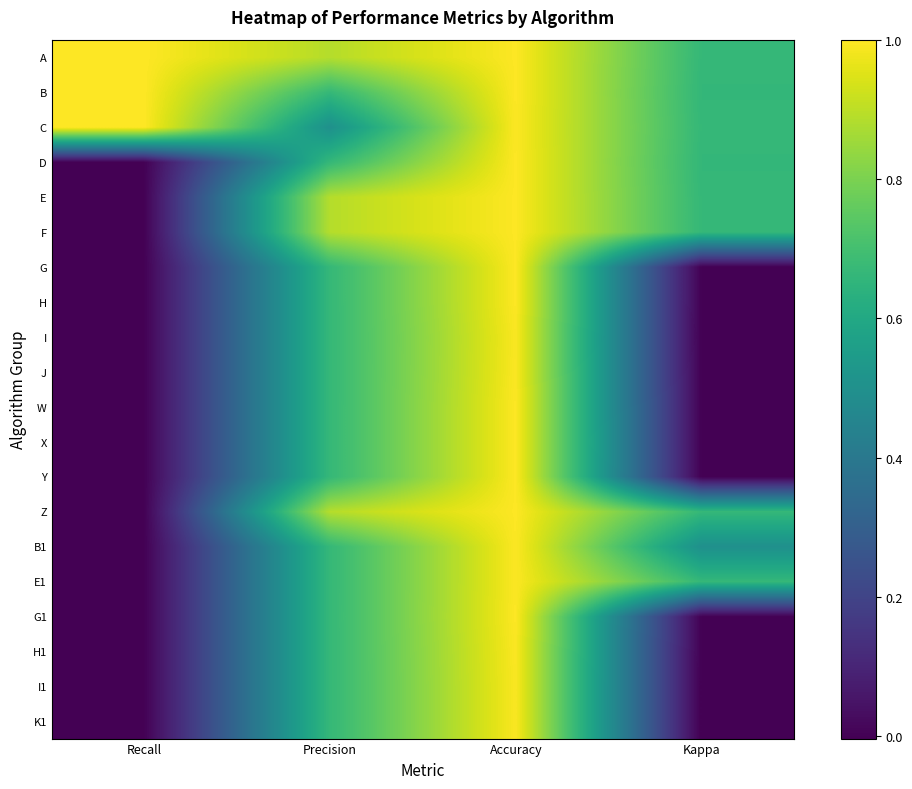

How many data points does each series have?

4